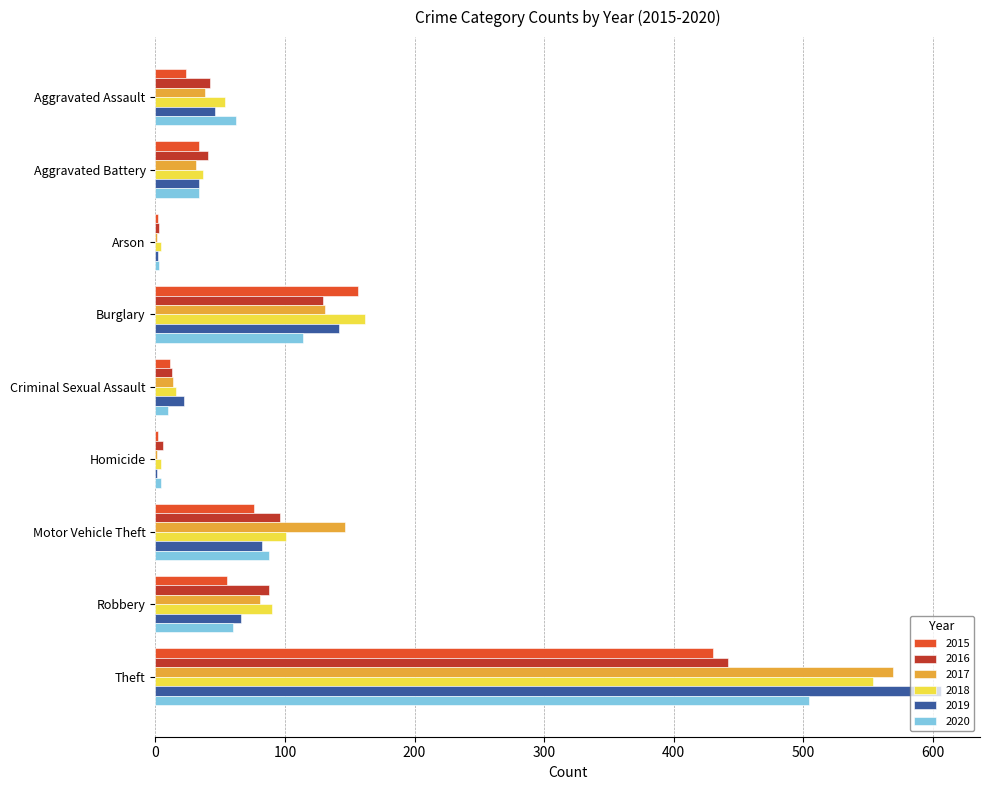

At which category is the sum across all series the highest?

Theft